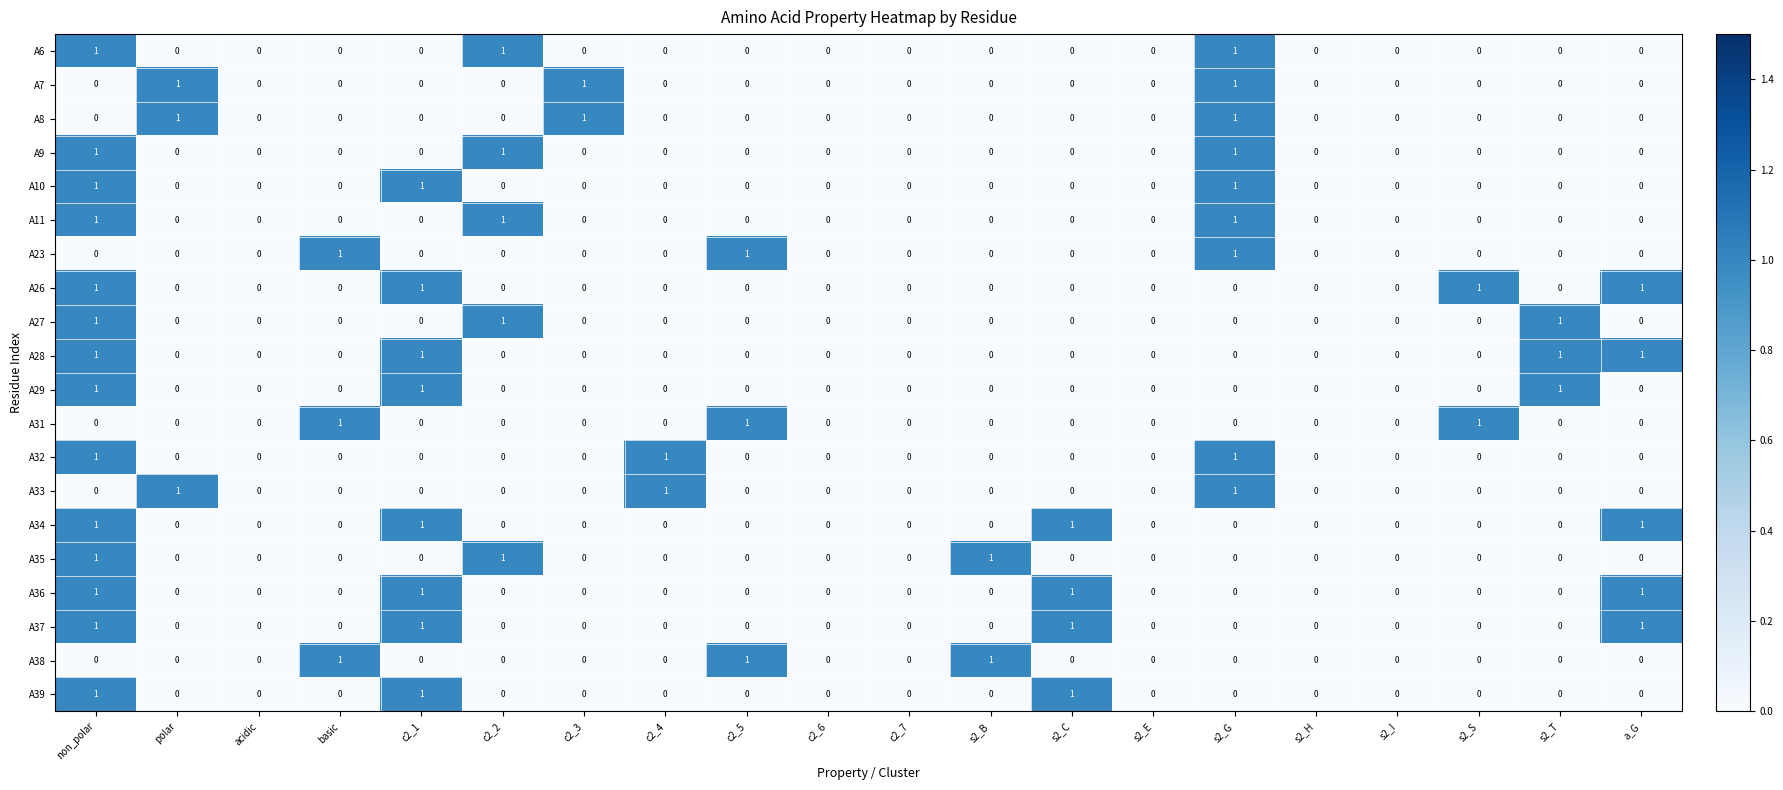

What is the sum of all A33 values?

3